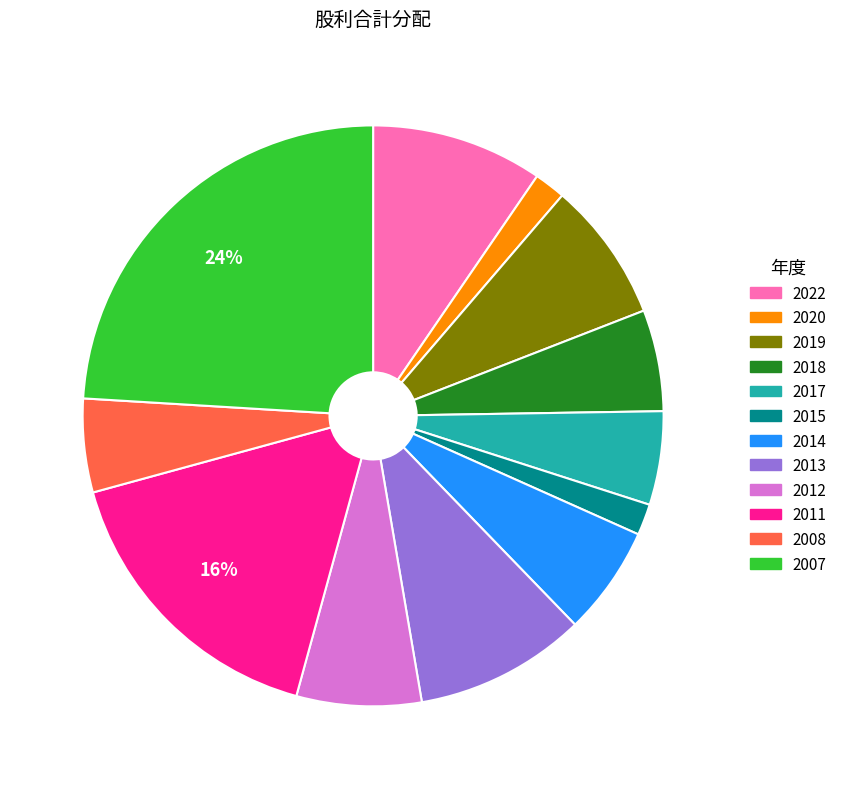

True or false: 2007 accounts for 24% of the total.

True